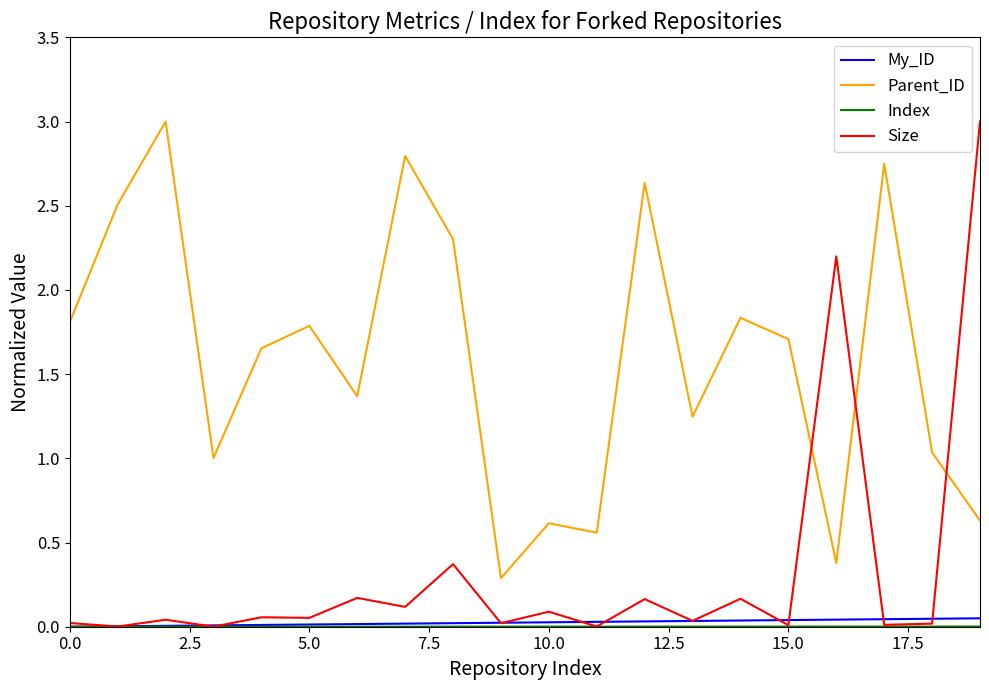

What is the sum of all My_ID values?

0.5